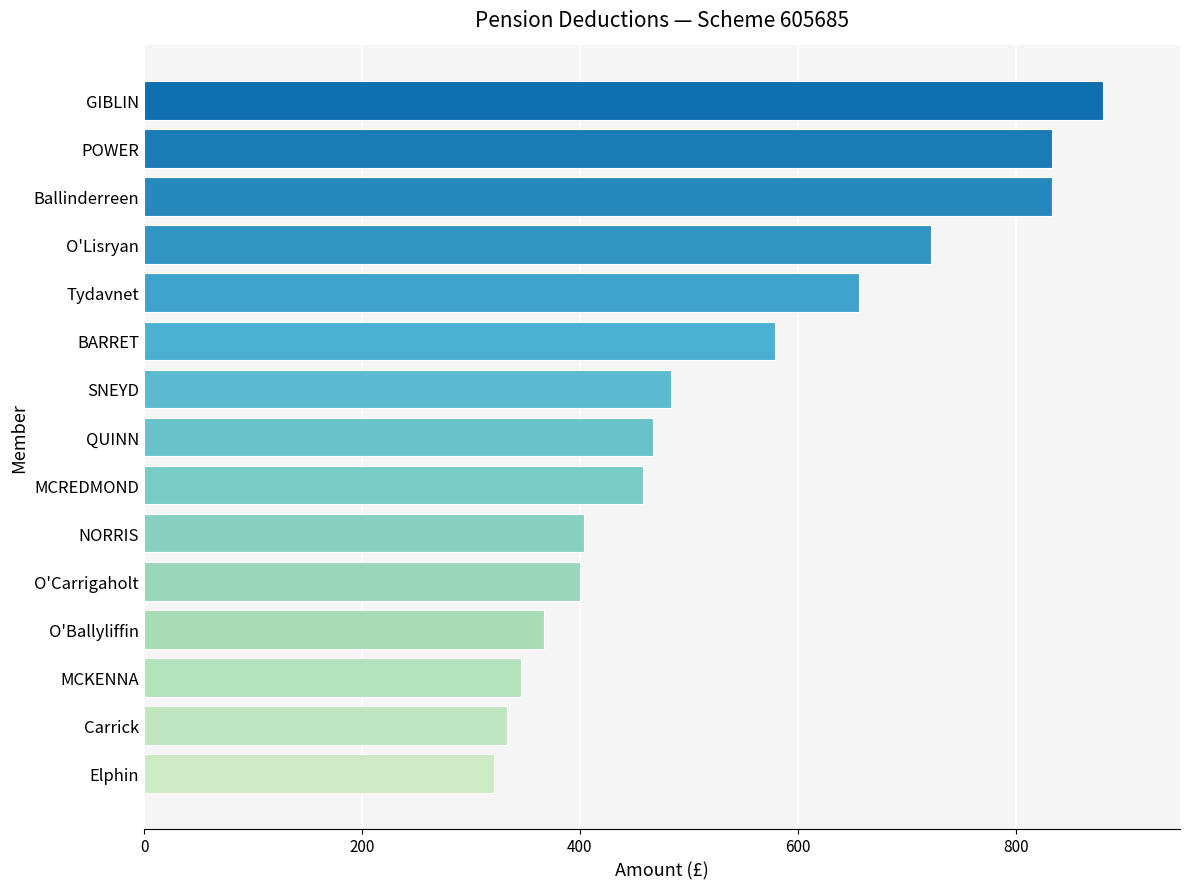

What is the minimum value shown in the chart?

320.8